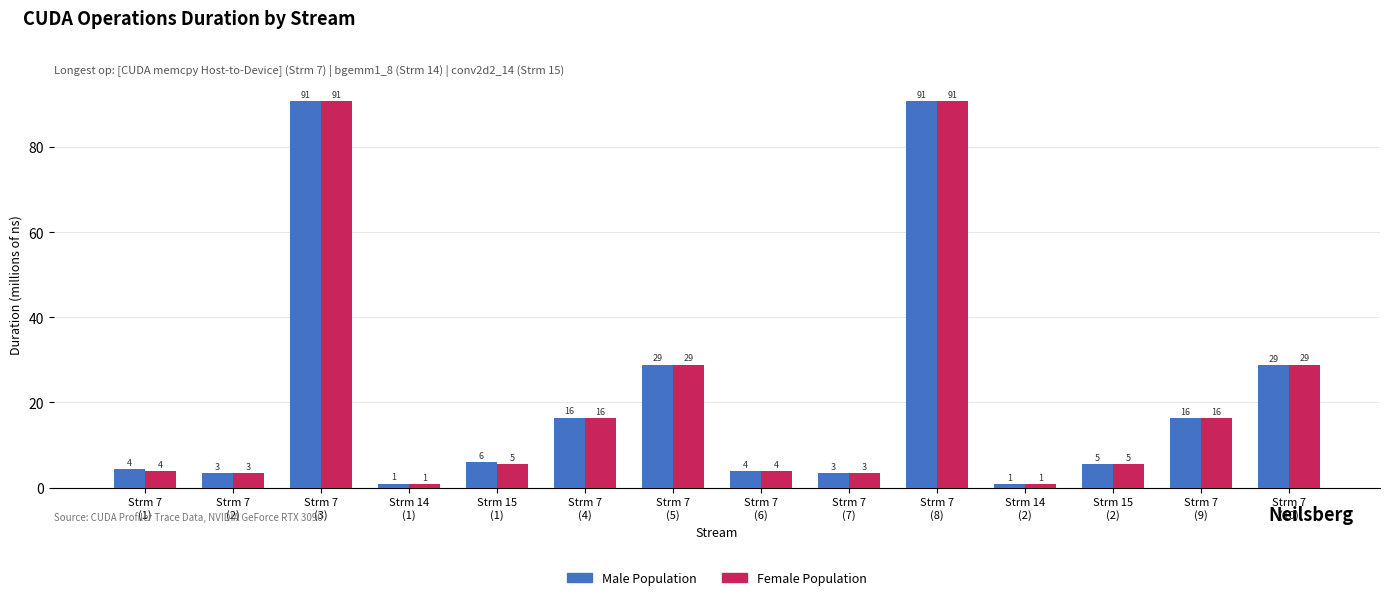

What is the smallest value displayed?

0.8